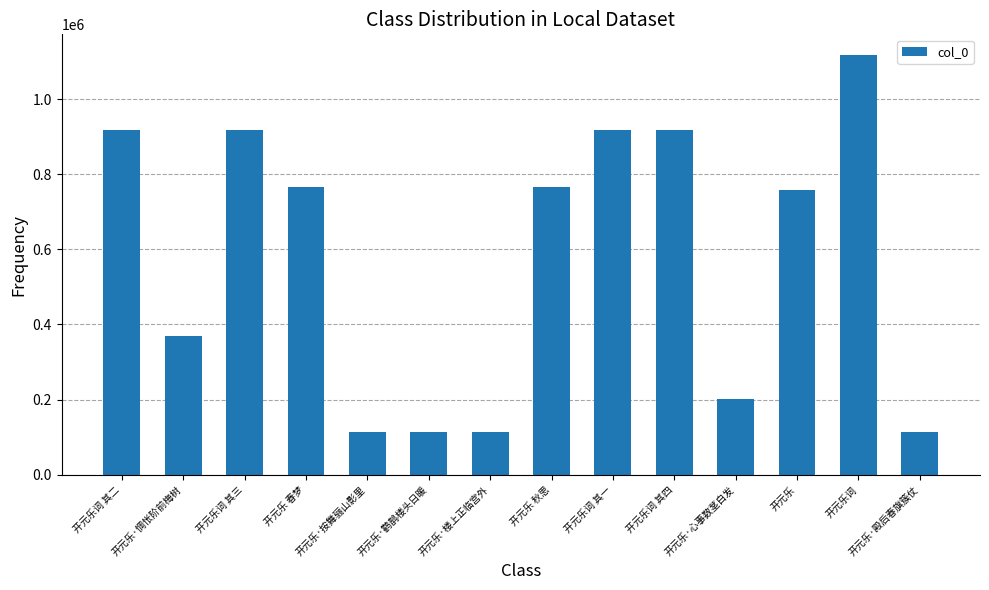

What is the difference between the values at 开元乐 秋思 and 开元乐词 其三?

152047